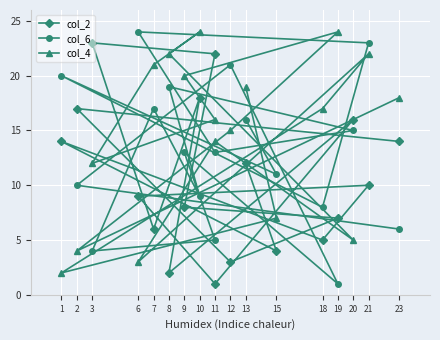

How many categories are shown in the chart?

18